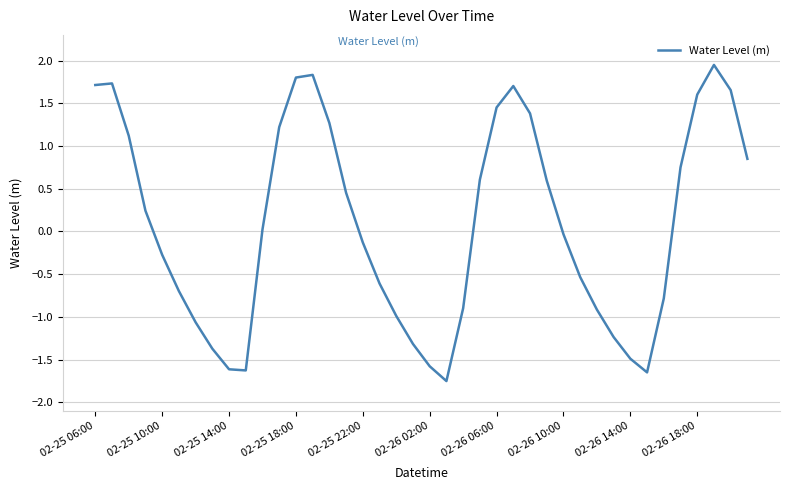

How many positive values are there?

20